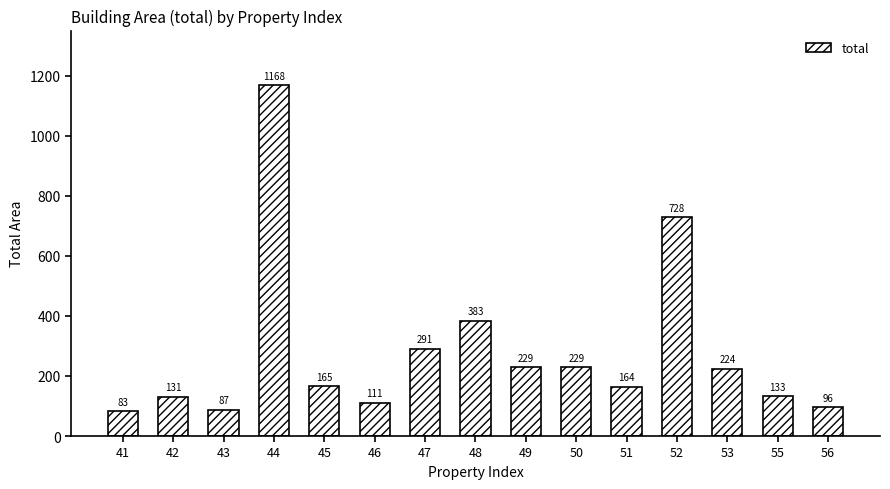

Which category has the highest value across all series?

44